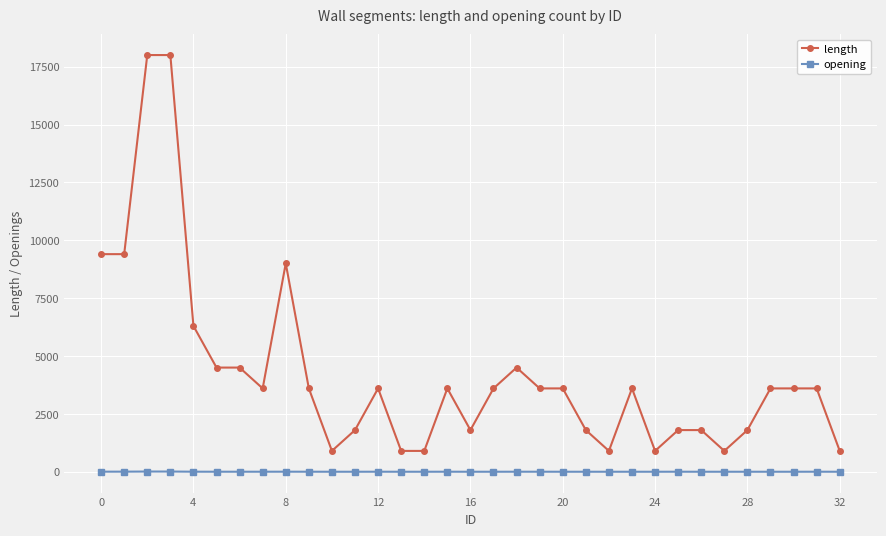

How many data points does each series have?

33